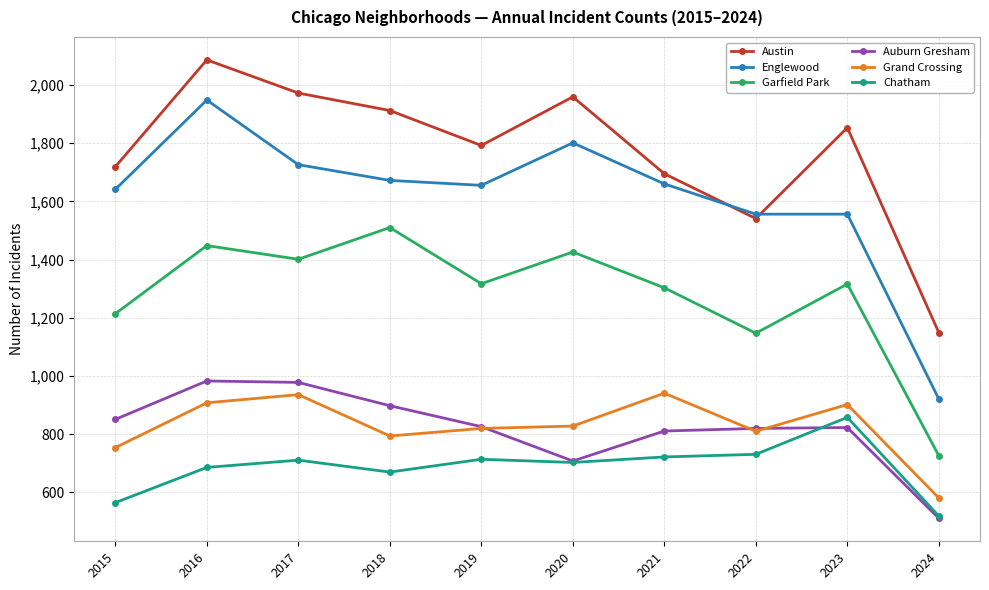

Where is the first local minimum for Auburn Gresham?

2020